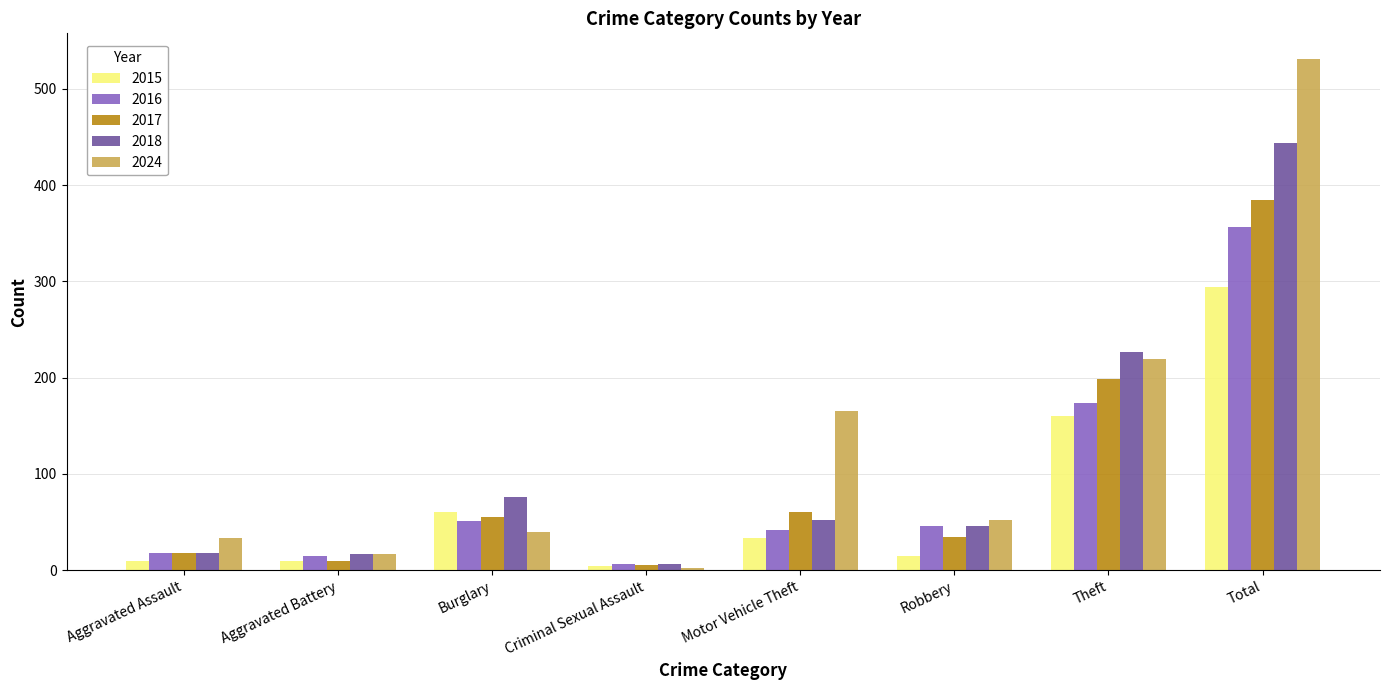

At which label does 2016 first exceed 46?

Burglary